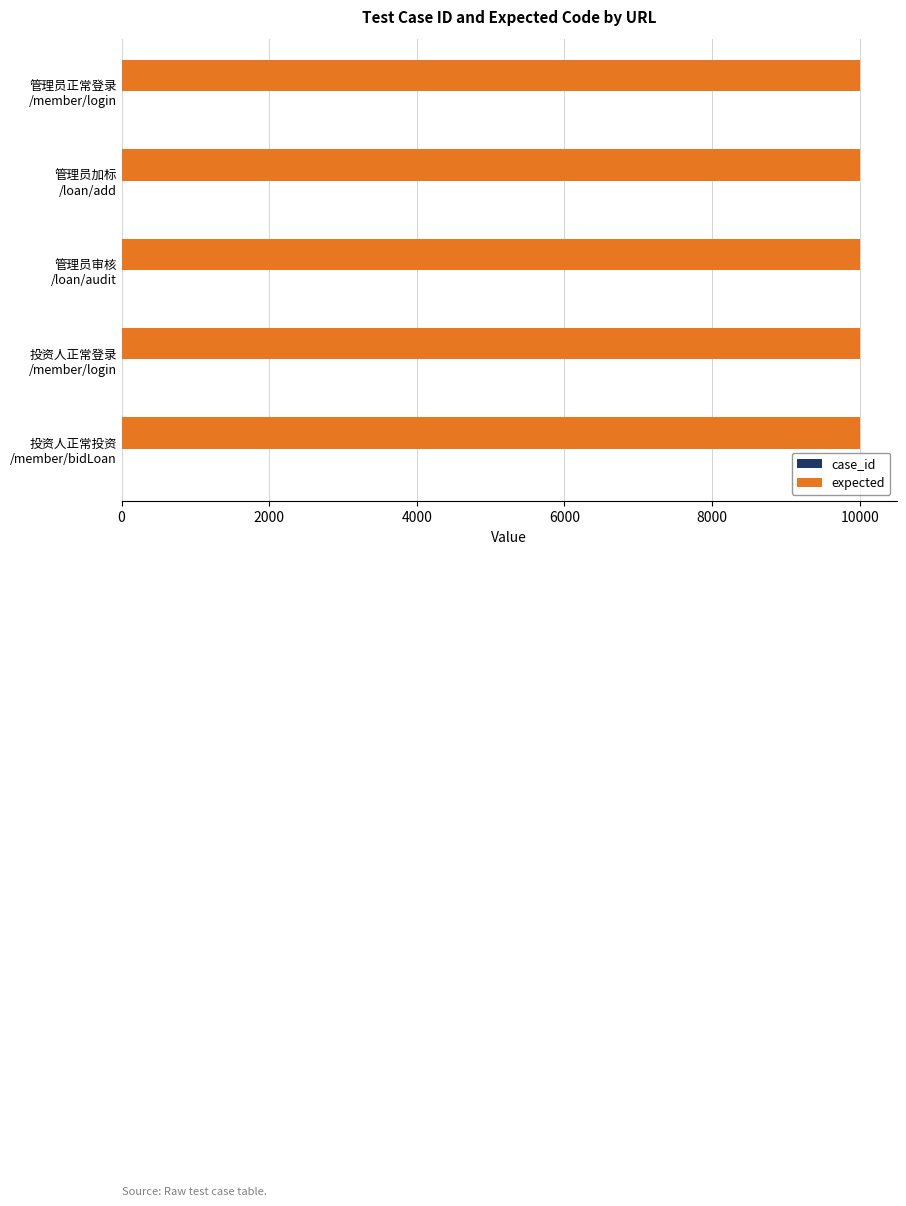

What is the maximum value shown in the chart?

10001